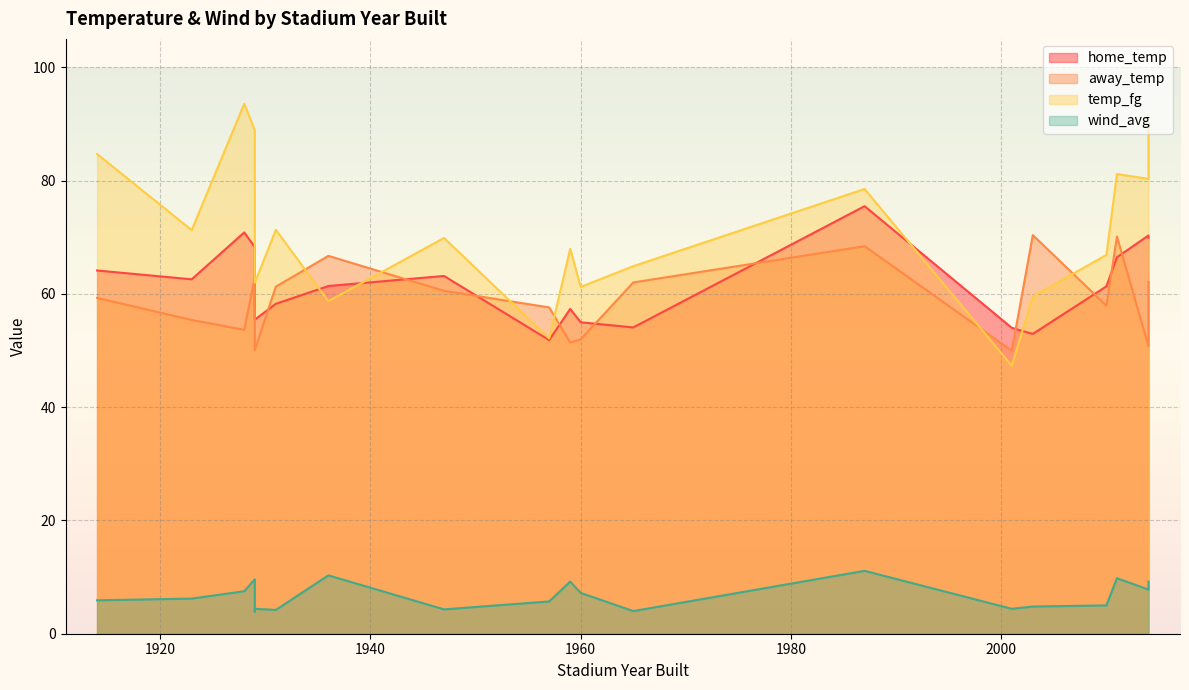

What is the difference between the maximum and minimum values in the wind_avg series?

7.2